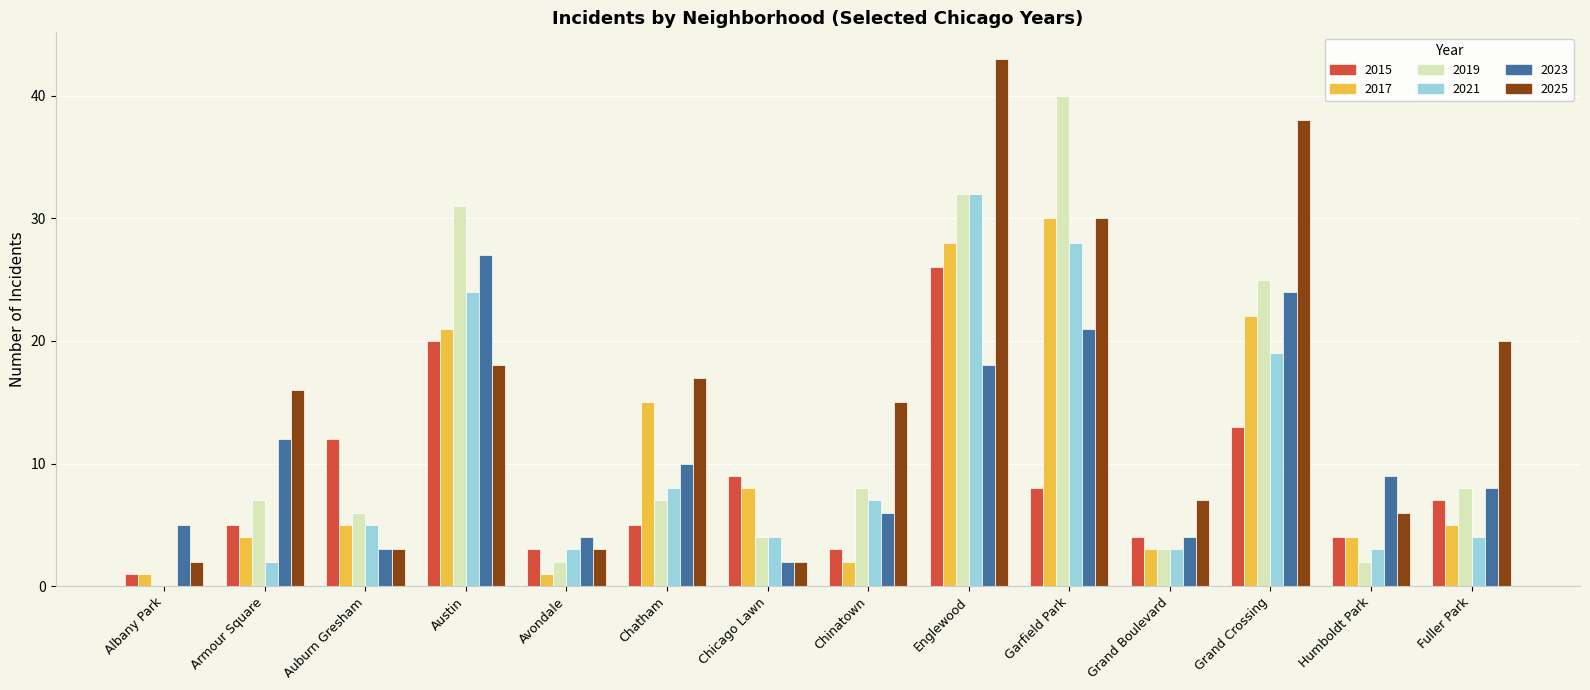

Reading left to right, transcribe all the data shown in this chart.

2015: Albany Park=1	Armour Square=5	Auburn Gresham=12	Austin=20	Avondale=3	Chatham=5	Chicago Lawn=9	Chinatown=3	Englewood=26	Garfield Park=8	Grand Boulevard=4	Grand Crossing=13	Humboldt Park=4	Fuller Park=7
2017: Albany Park=1	Armour Square=4	Auburn Gresham=5	Austin=21	Avondale=1	Chatham=15	Chicago Lawn=8	Chinatown=2	Englewood=28	Garfield Park=30	Grand Boulevard=3	Grand Crossing=22	Humboldt Park=4	Fuller Park=5
2019: Albany Park=0	Armour Square=7	Auburn Gresham=6	Austin=31	Avondale=2	Chatham=7	Chicago Lawn=4	Chinatown=8	Englewood=32	Garfield Park=40	Grand Boulevard=3	Grand Crossing=25	Humboldt Park=2	Fuller Park=8
2021: Albany Park=0	Armour Square=2	Auburn Gresham=5	Austin=24	Avondale=3	Chatham=8	Chicago Lawn=4	Chinatown=7	Englewood=32	Garfield Park=28	Grand Boulevard=3	Grand Crossing=19	Humboldt Park=3	Fuller Park=4
2023: Albany Park=5	Armour Square=12	Auburn Gresham=3	Austin=27	Avondale=4	Chatham=10	Chicago Lawn=2	Chinatown=6	Englewood=18	Garfield Park=21	Grand Boulevard=4	Grand Crossing=24	Humboldt Park=9	Fuller Park=8
2025: Albany Park=2	Armour Square=16	Auburn Gresham=3	Austin=18	Avondale=3	Chatham=17	Chicago Lawn=2	Chinatown=15	Englewood=43	Garfield Park=30	Grand Boulevard=7	Grand Crossing=38	Humboldt Park=6	Fuller Park=20